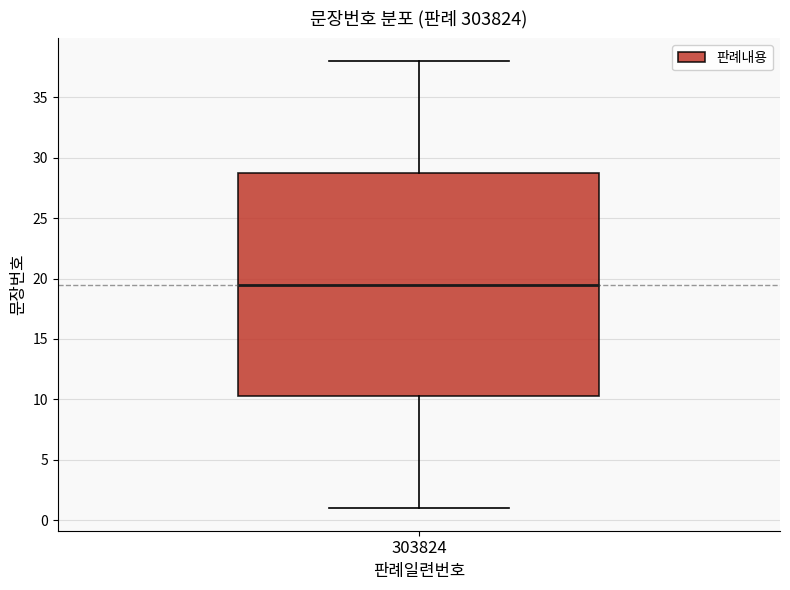

Transcribe this box plot: give where the median line is, the range the box spans, and where the two whiskers end, as read against the y-axis. The values are not printed on the chart, so give them approximately, as read against the axis.

median 19.5, box 10.5 to 29.0, whiskers 1.0 to 38.0